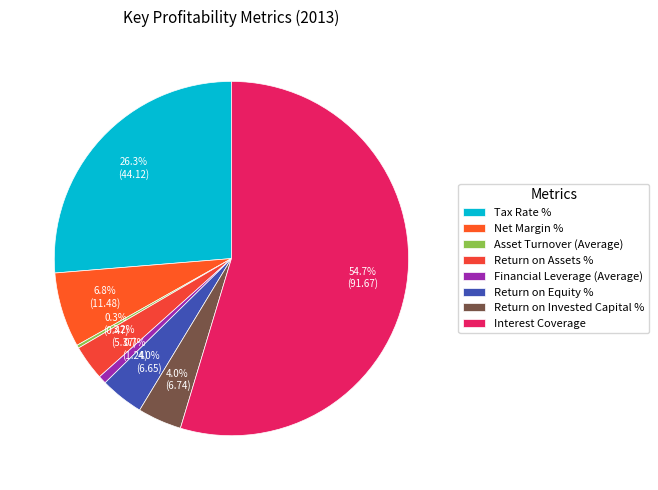

The Tax Rate % slice represents 20% of the pie. True or false?

False